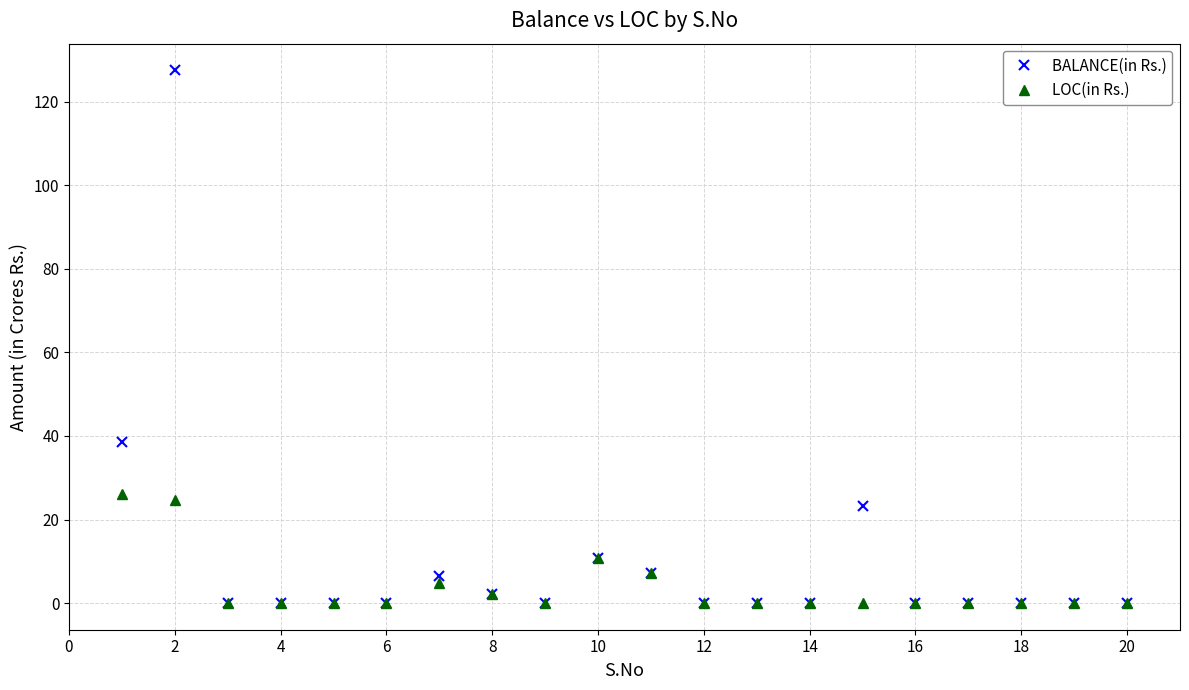

True or false: BALANCE(in Rs.) has more than 1 interior local peaks.

True